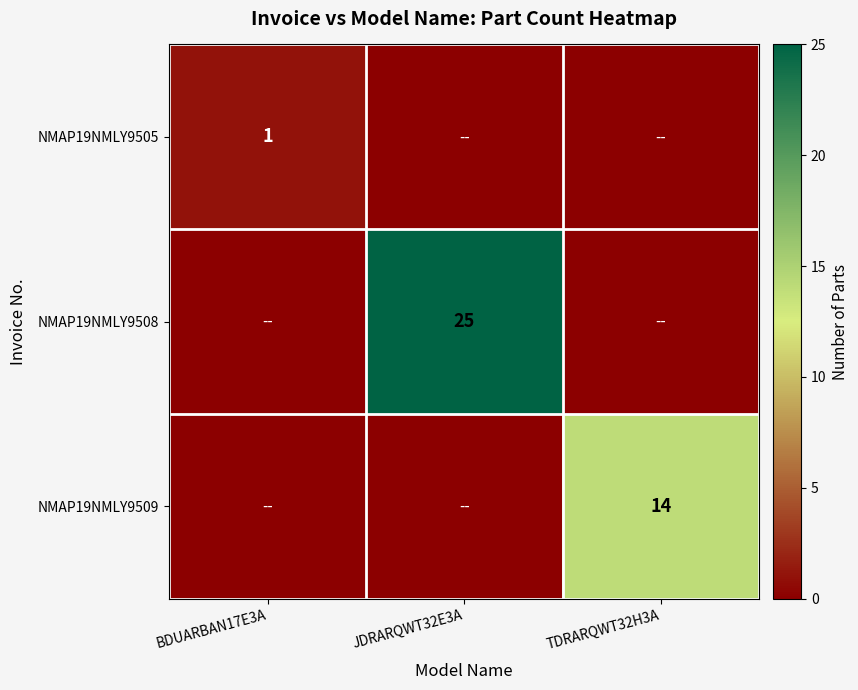

True or false: NMAP19NMLY9508 has a value of 25 at JDRARQWT32E3A.

True